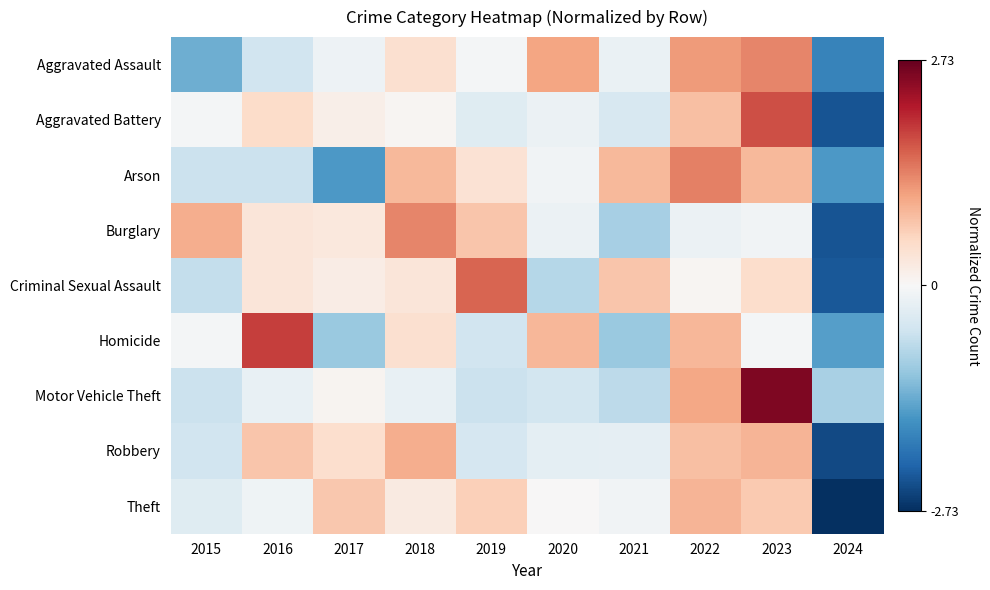

How many data points does each series have?

10